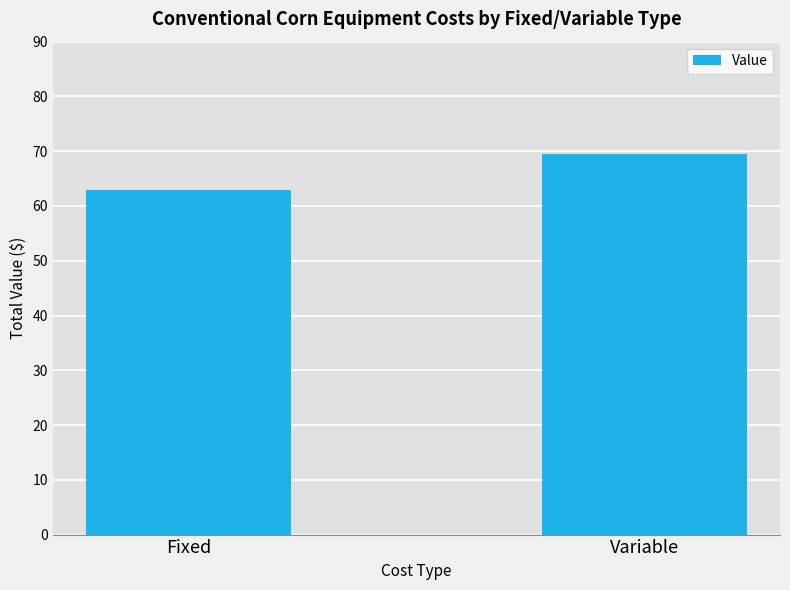

What is the change in value from Fixed to Variable?

+6.7